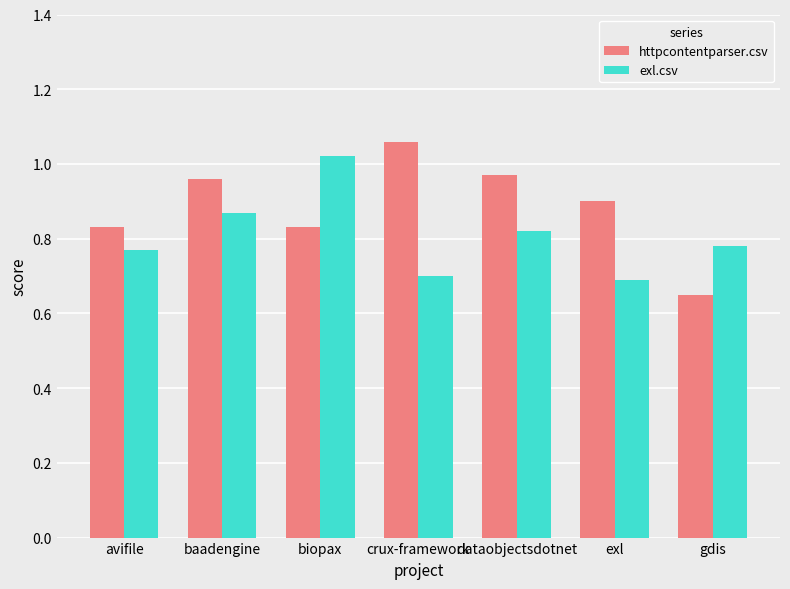

What are all the series names shown in the legend?

httpcontentparser.csv, exl.csv